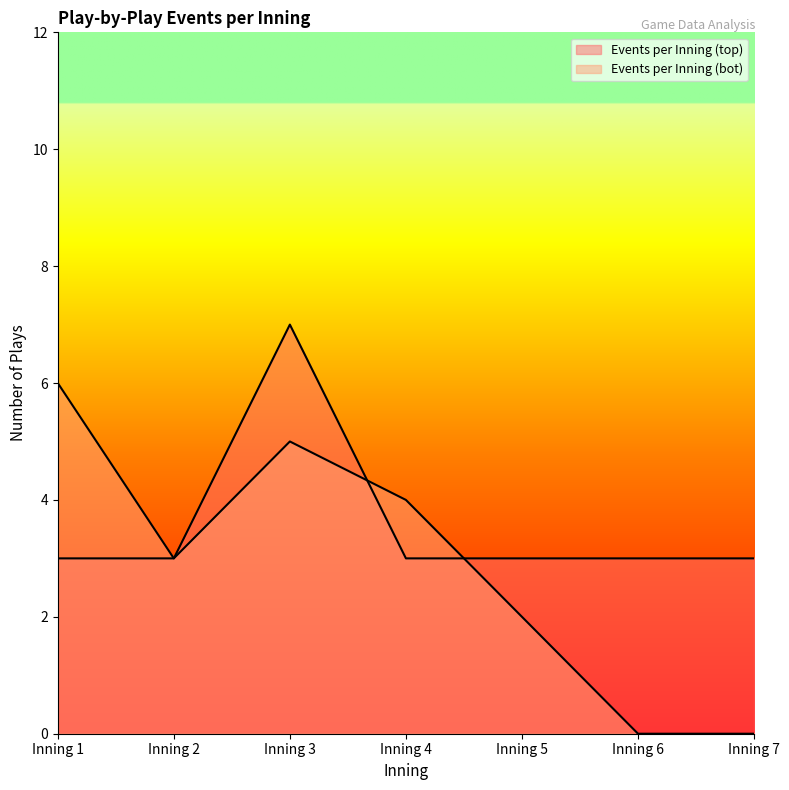

Reading right to left, what are all the values shown in this chart?

Events per Inning (top): 3	3	3	3	7	3	3
Events per Inning (bot): 0	0	2	4	5	3	6